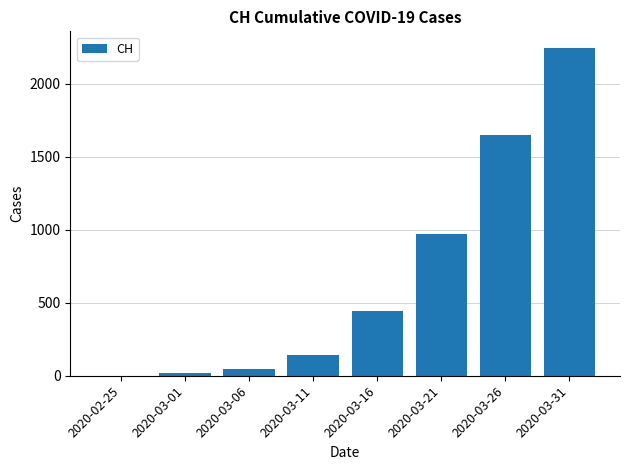

At which category does the chart reach its peak across all series?

2020-03-31